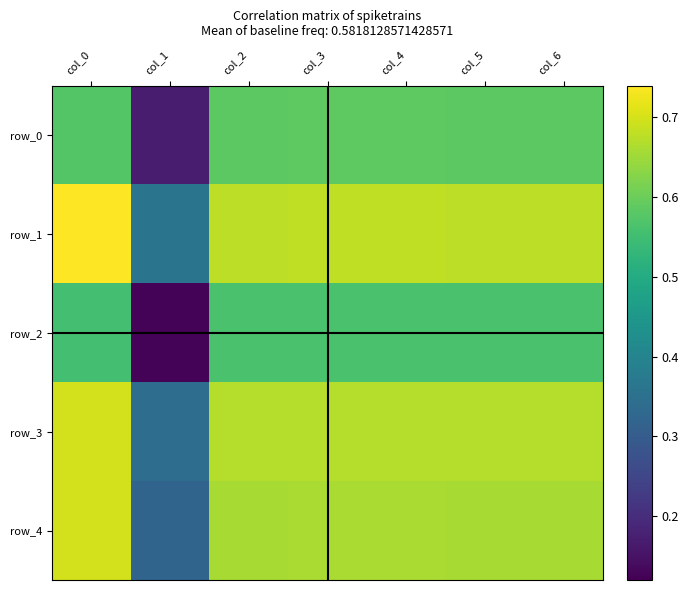

Reading left to right, list all the values displayed in this chart.

row_0: 0.6	0.2	0.6	0.6	0.6	0.6	0.6
row_1: 0.7	0.4	0.7	0.7	0.7	0.7	0.7
row_2: 0.6	0.1	0.6	0.6	0.6	0.6	0.6
row_3: 0.7	0.3	0.7	0.7	0.7	0.7	0.7
row_4: 0.7	0.3	0.7	0.7	0.7	0.7	0.7